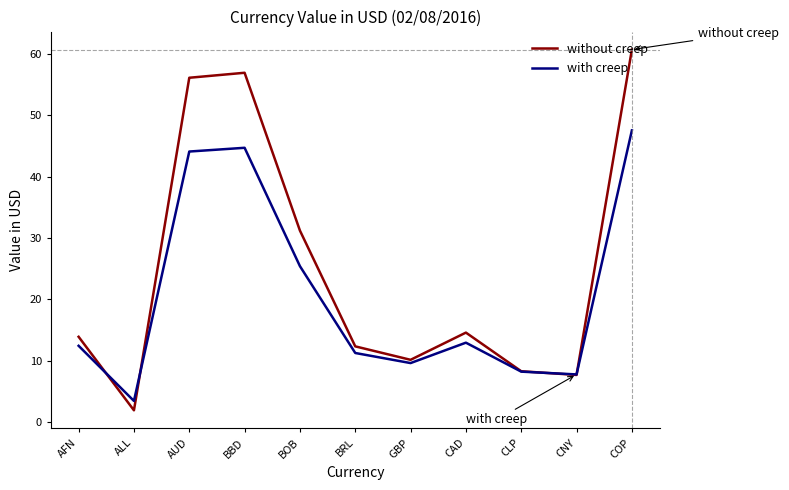

Reading left to right, list all the values displayed in this chart.

without creep: AFN=13.9	ALL=1.9	AUD=56.2	BBD=57.0	BOB=31.2	BRL=12.3	GBP=10.1	CAD=14.6	CLP=8.3	CNY=7.7	COP=60.7
with creep: AFN=12.4	ALL=3.4	AUD=44.1	BBD=44.7	BOB=25.4	BRL=11.2	GBP=9.6	CAD=12.9	CLP=8.2	CNY=7.7	COP=47.6